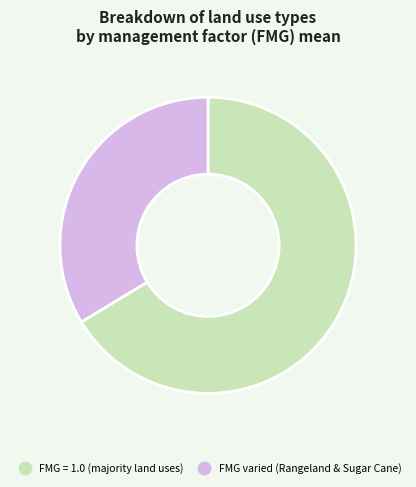

Does any single category account for the majority?

Yes